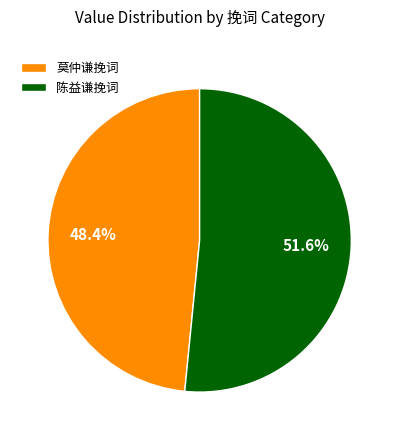

Approximately how many times larger is the value at 莫仲谦挽词 compared to 陈益谦挽词?

0.9